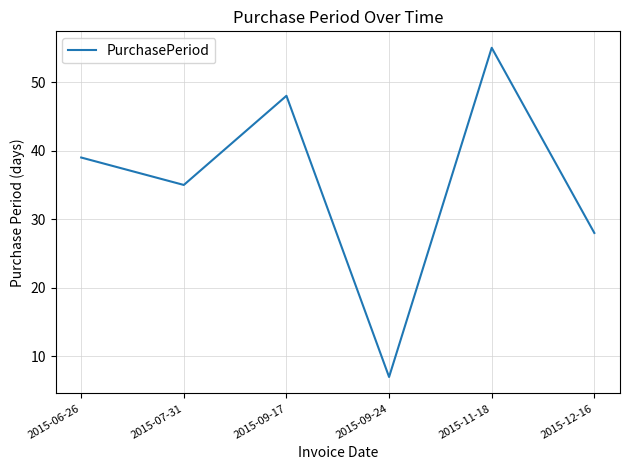

True or false: the data has more than 1 interior local peaks.

True